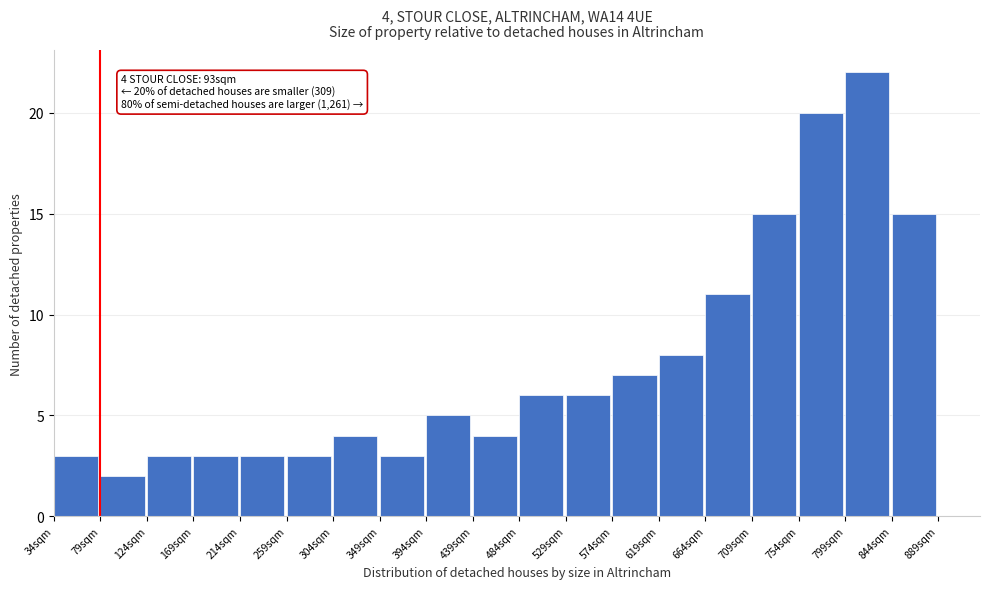

Which range on the x-axis has the tallest bar?

799 to 844